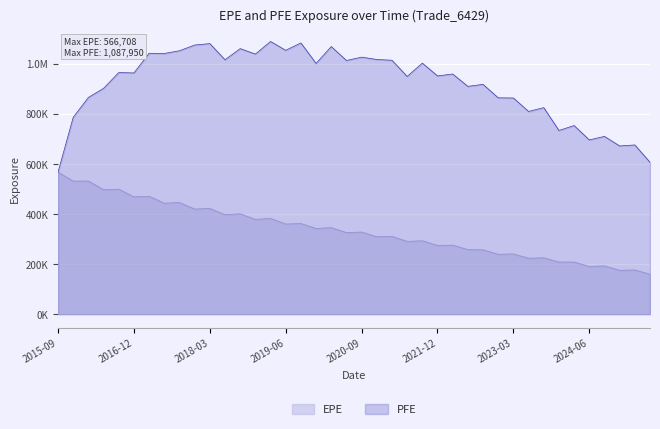

What is the sum of all EPE values?

13412679